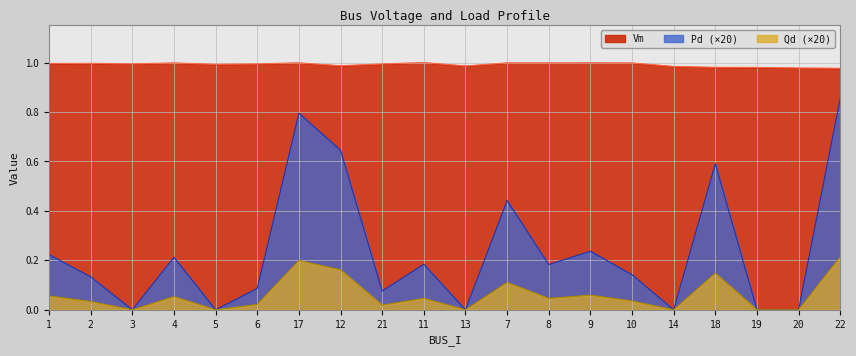

The value of Vm at 18 is 1.0. True or false?

True